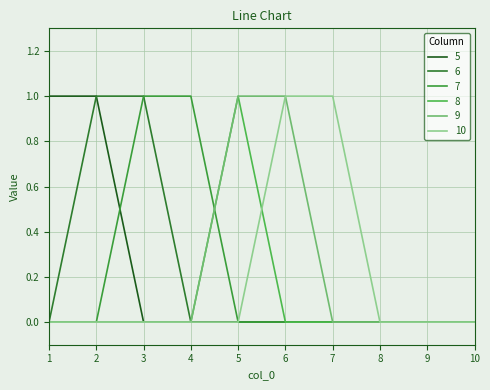

Where is 8 nearest to the value 0?

1